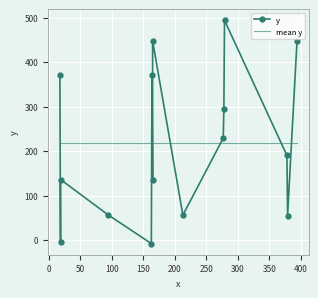

How many values are below 190?

7